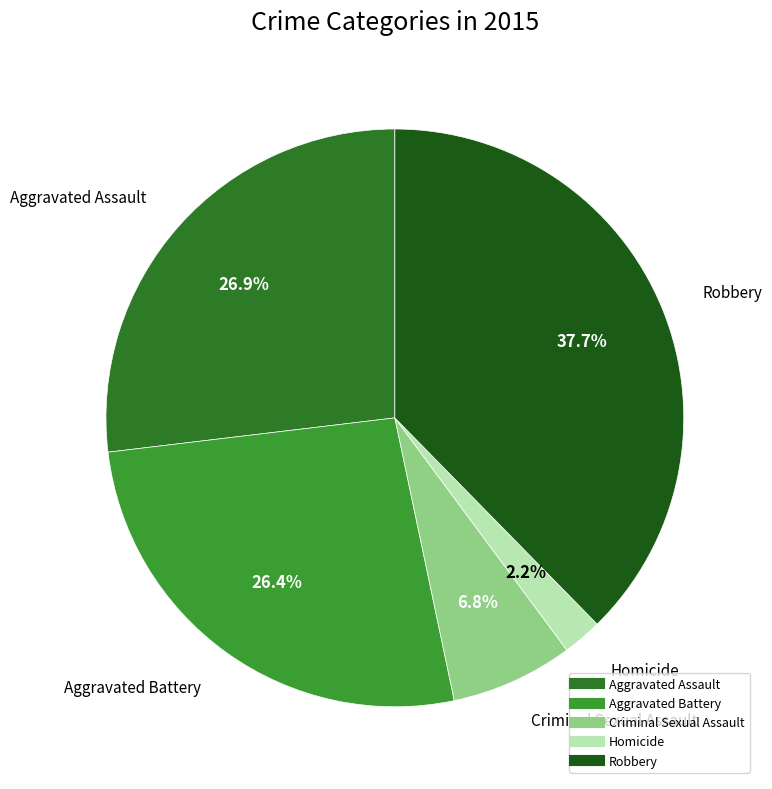

What is the ratio of the value at Aggravated Battery to the value at Aggravated Assault?

1.0